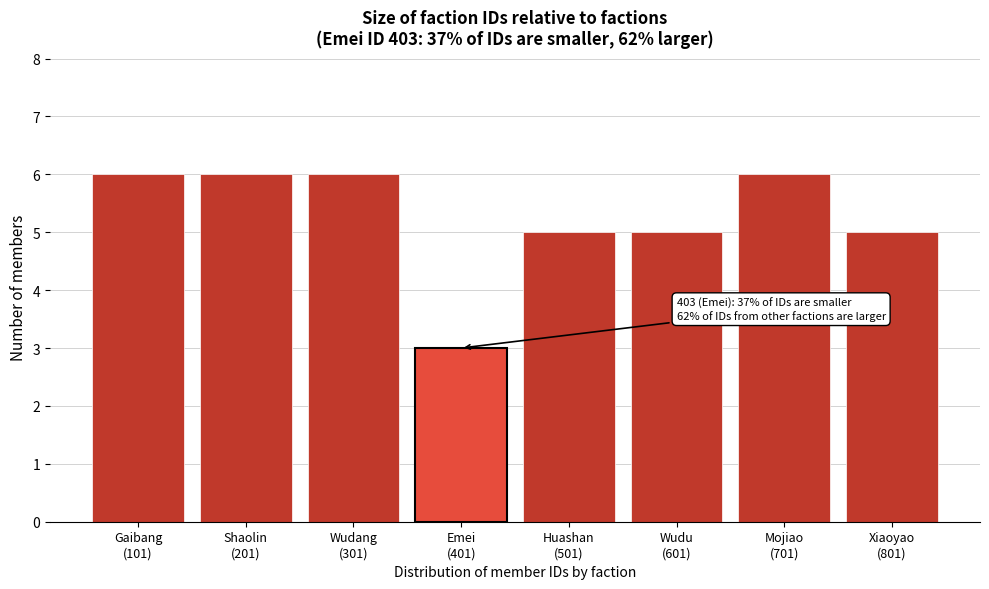

Reading left to right, what are all the values shown in this chart?

6	6	6	3	5	5	6	5